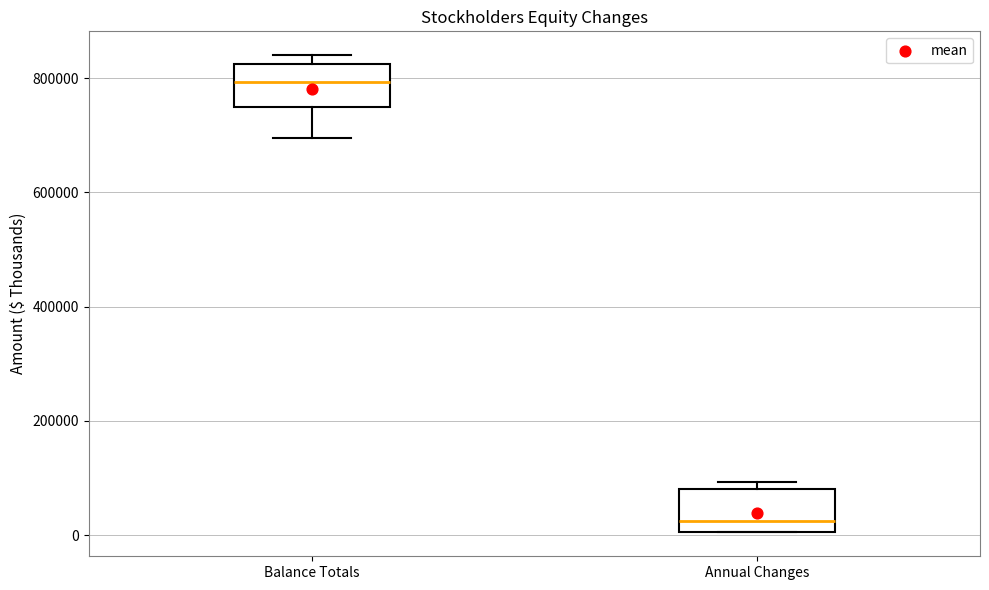

Where does the median line of the box for Balance Totals sit on the y-axis? The values are not printed on the chart, so give them approximately, as read against the axis.

800000